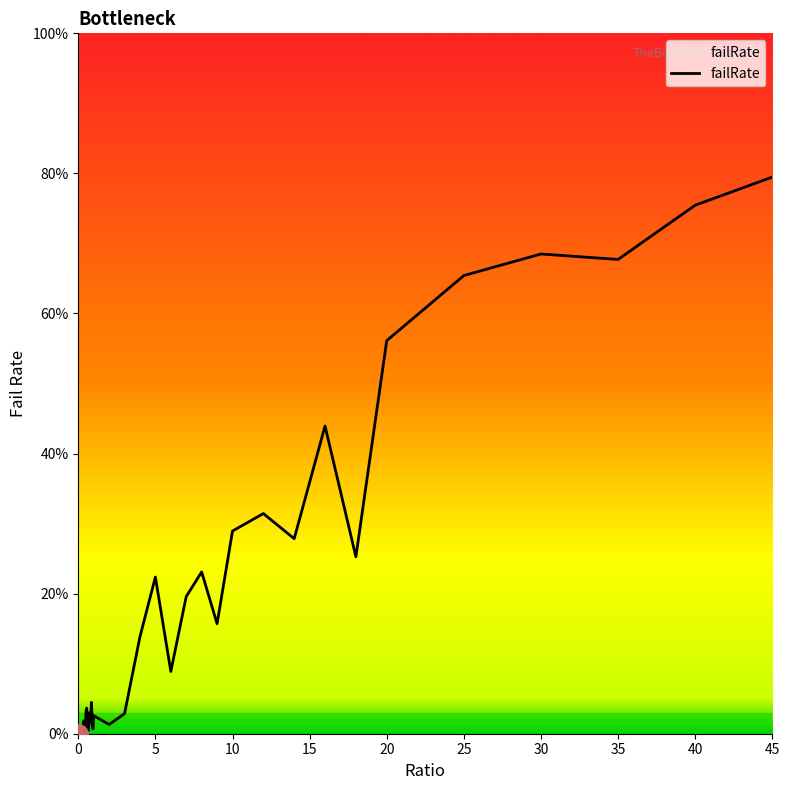

Does the chart display data point markers on the line(s)?

No